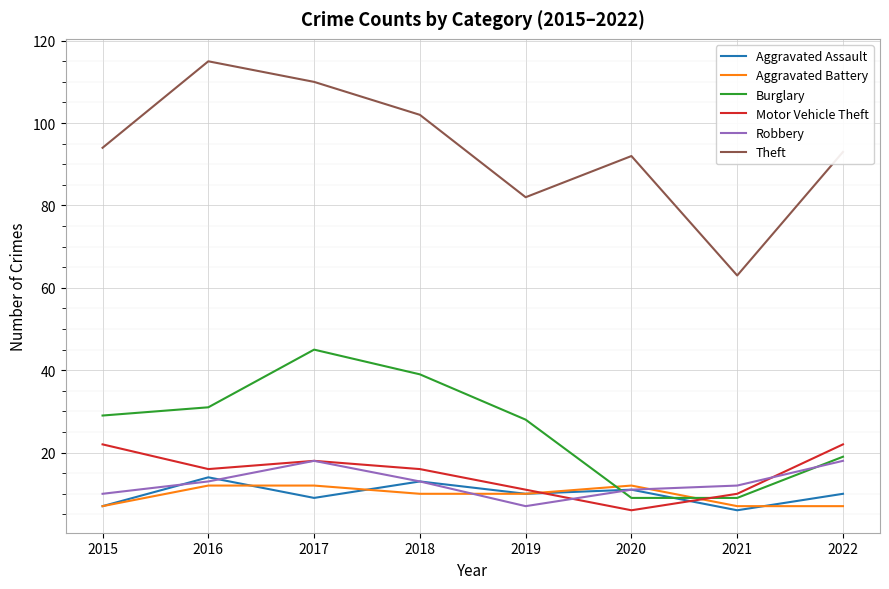

At which category is the sum across all series the highest?

2017